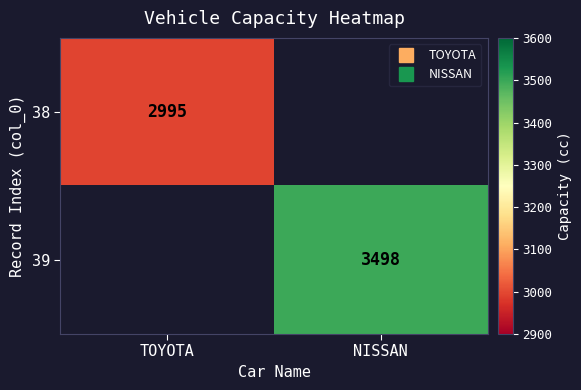

Which category has the highest value in the 38 series?

TOYOTA